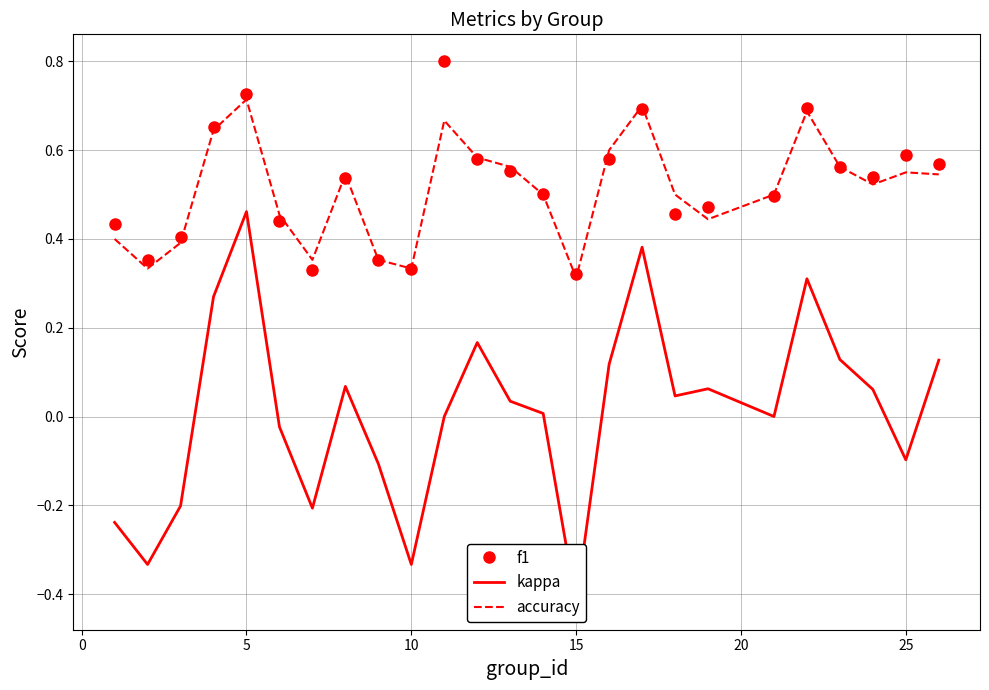

How many negative values does the kappa series have?

9